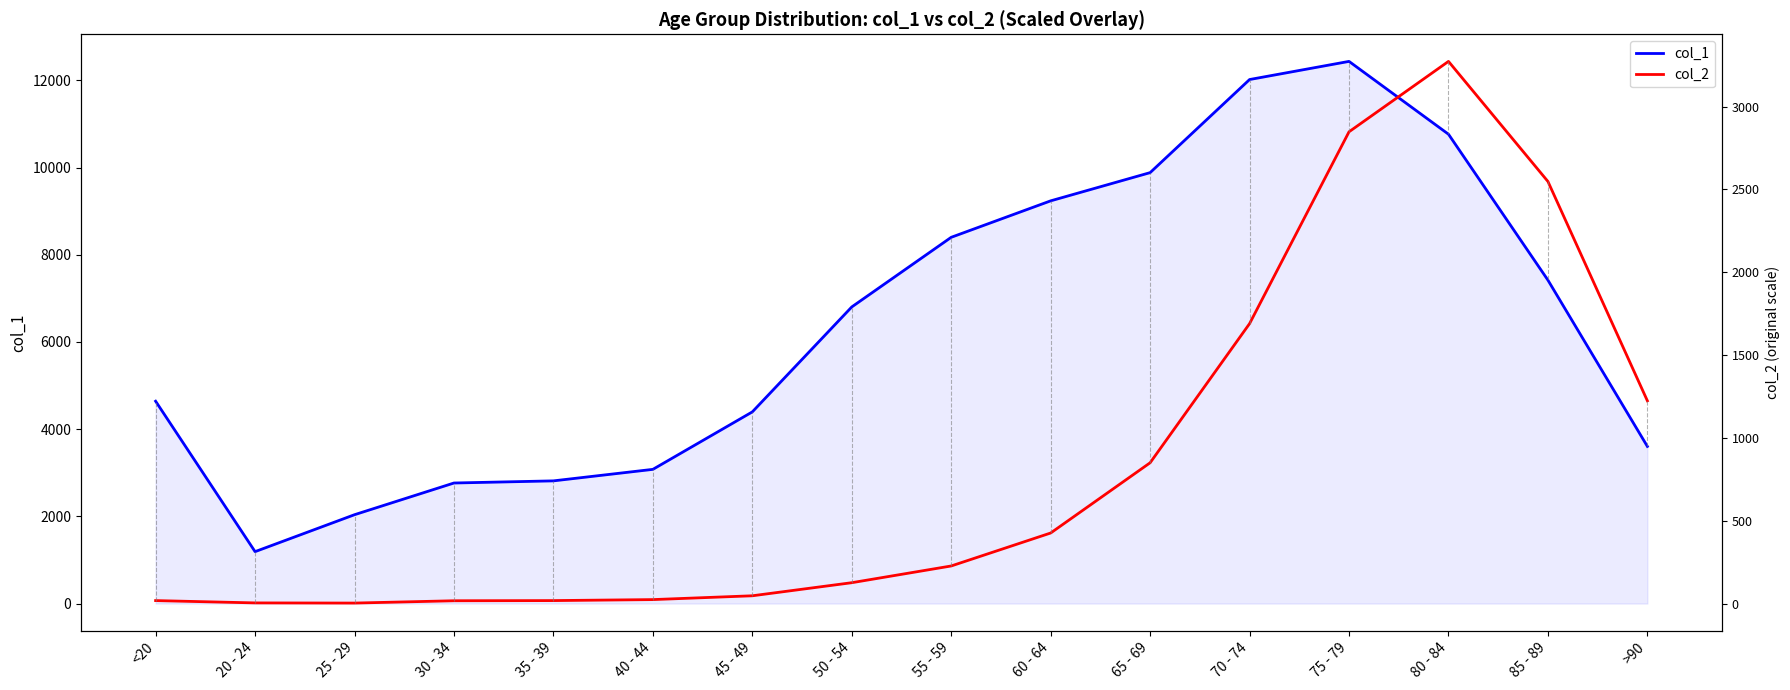

At 45 - 49, list the series in order from largest to smallest.

col_1, col_2